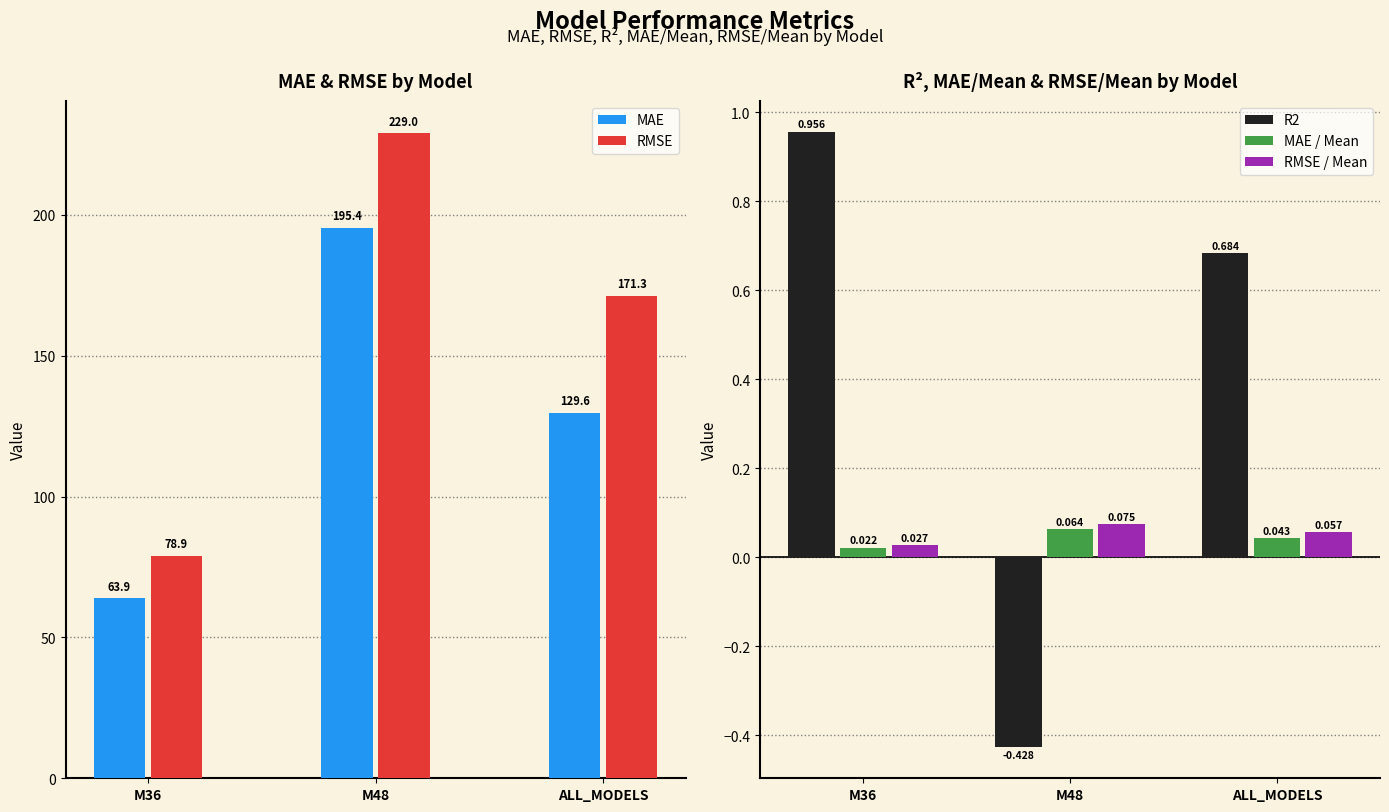

List the series in order of their peak value, lowest first.

MAE / Mean, RMSE / Mean, R2, MAE, RMSE